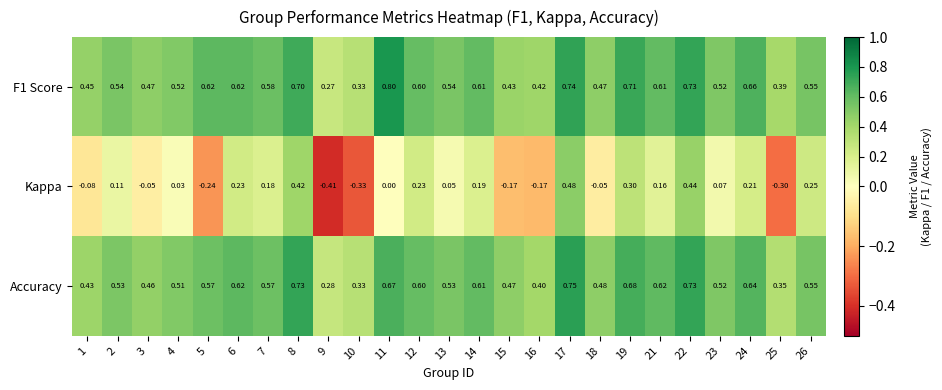

List the series in order of their peak value, lowest first.

Kappa, Accuracy, F1 Score